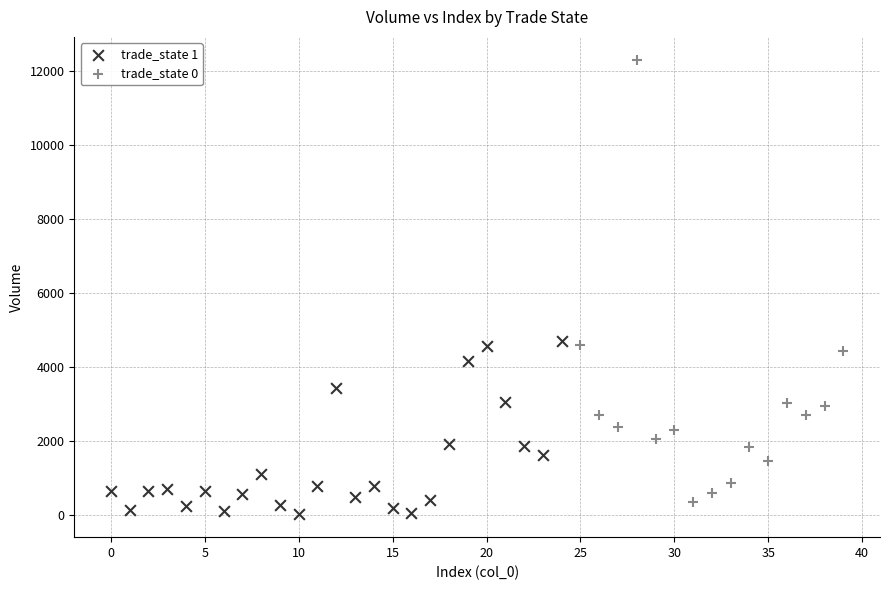

Which series has the widest spread of Y values?

trade_state 0